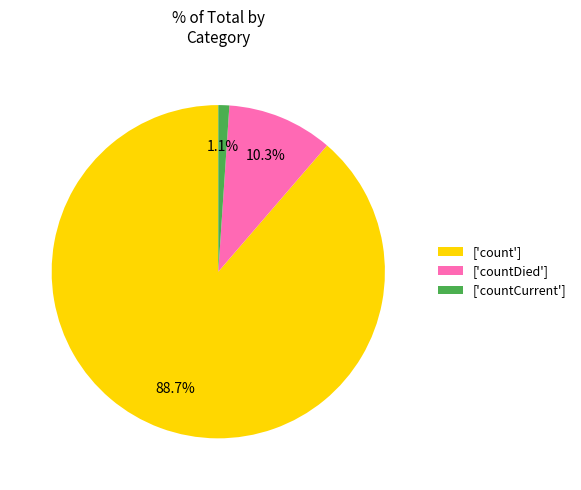

What is the smallest slice in the pie chart?

['countCurrent']